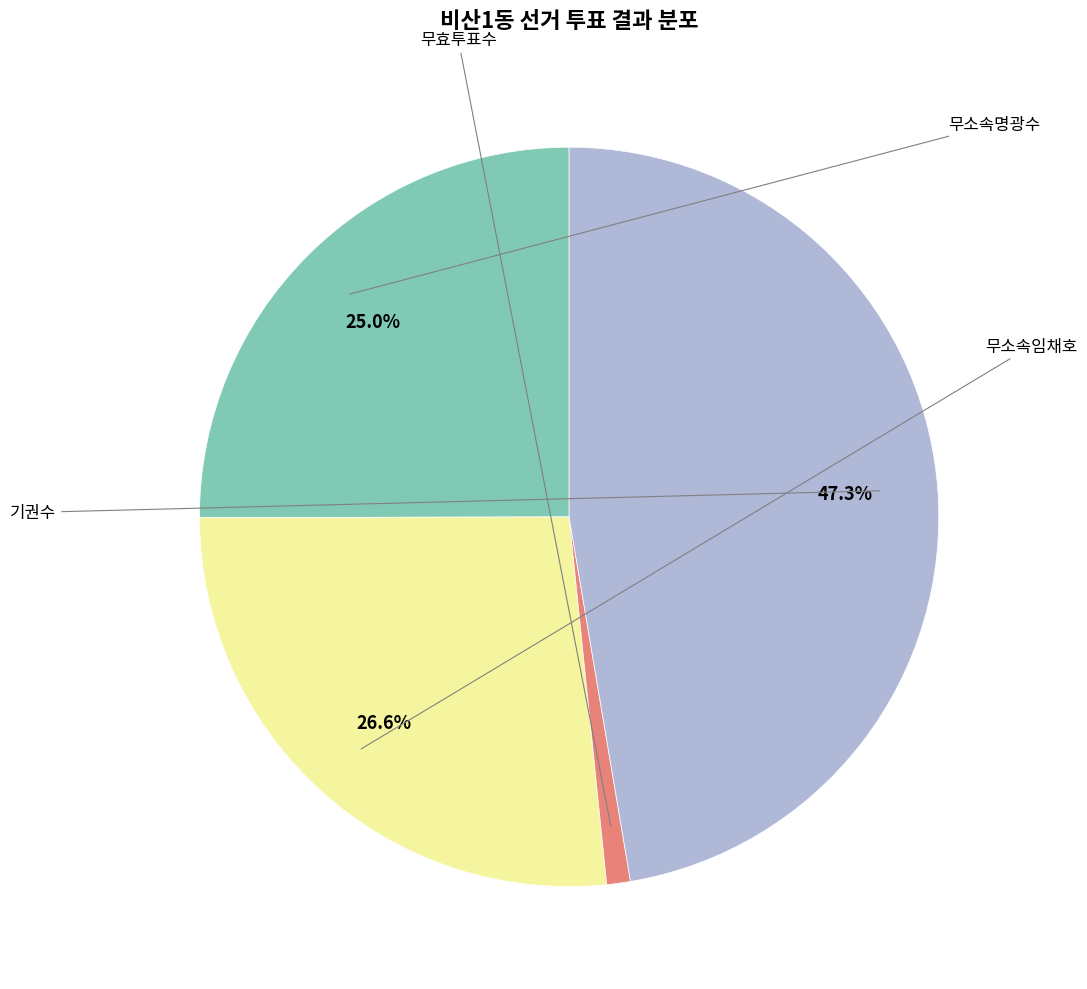

Does any single category account for the majority?

No